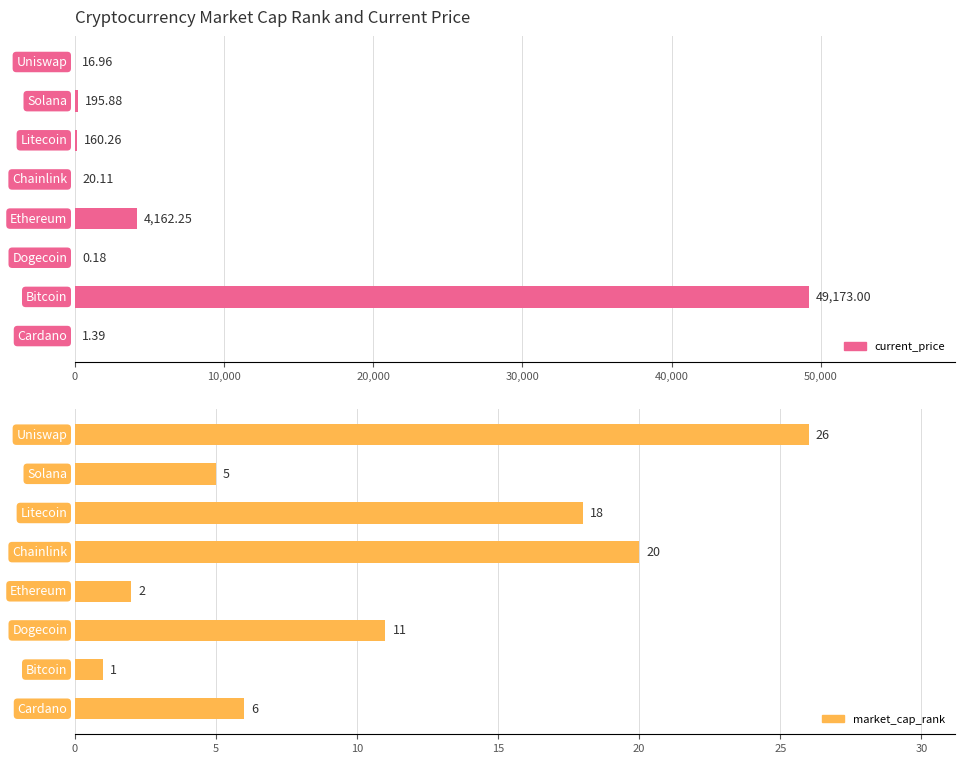

Reading right to left, list all the values displayed in this chart.

current_price: 17.0	195.9	160.3	20.1	4162.2	0.2	49173.0	1.4
market_cap_rank: 26.0	5.0	18.0	20.0	2.0	11.0	1.0	6.0